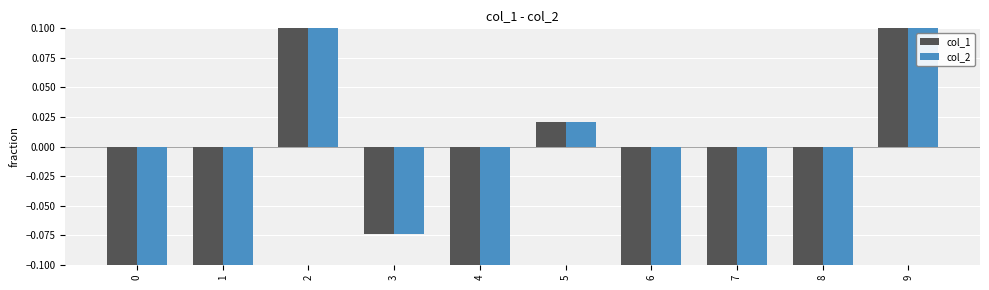

What is the total value across all series at 6?

-0.6